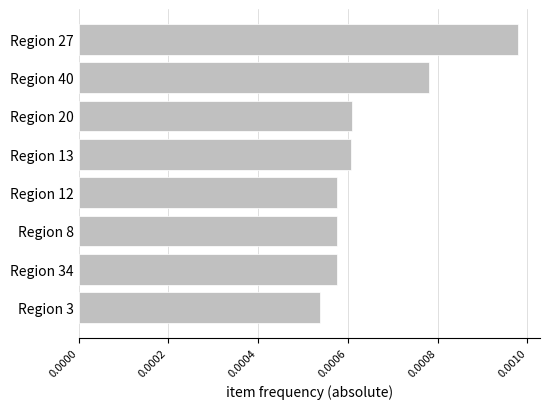

Count the values in the range 0 to 1.

8